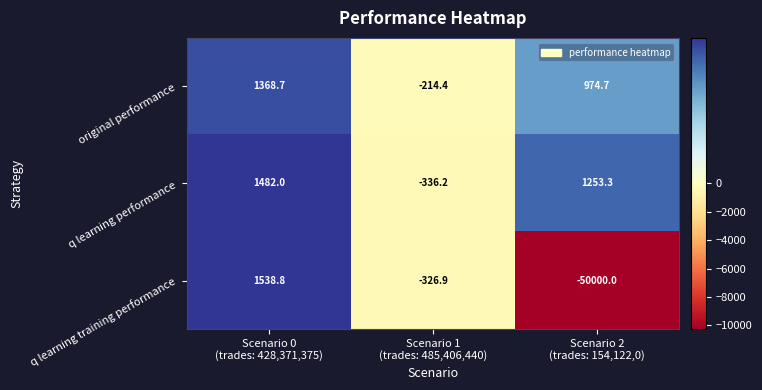

Reading left to right, what are all the values shown in this chart?

original performance: 1368.7	-214.4	974.7
q learning performance: 1482.0	-336.2	1253.3
q learning training performance: 1538.8	-326.9	-50000.0